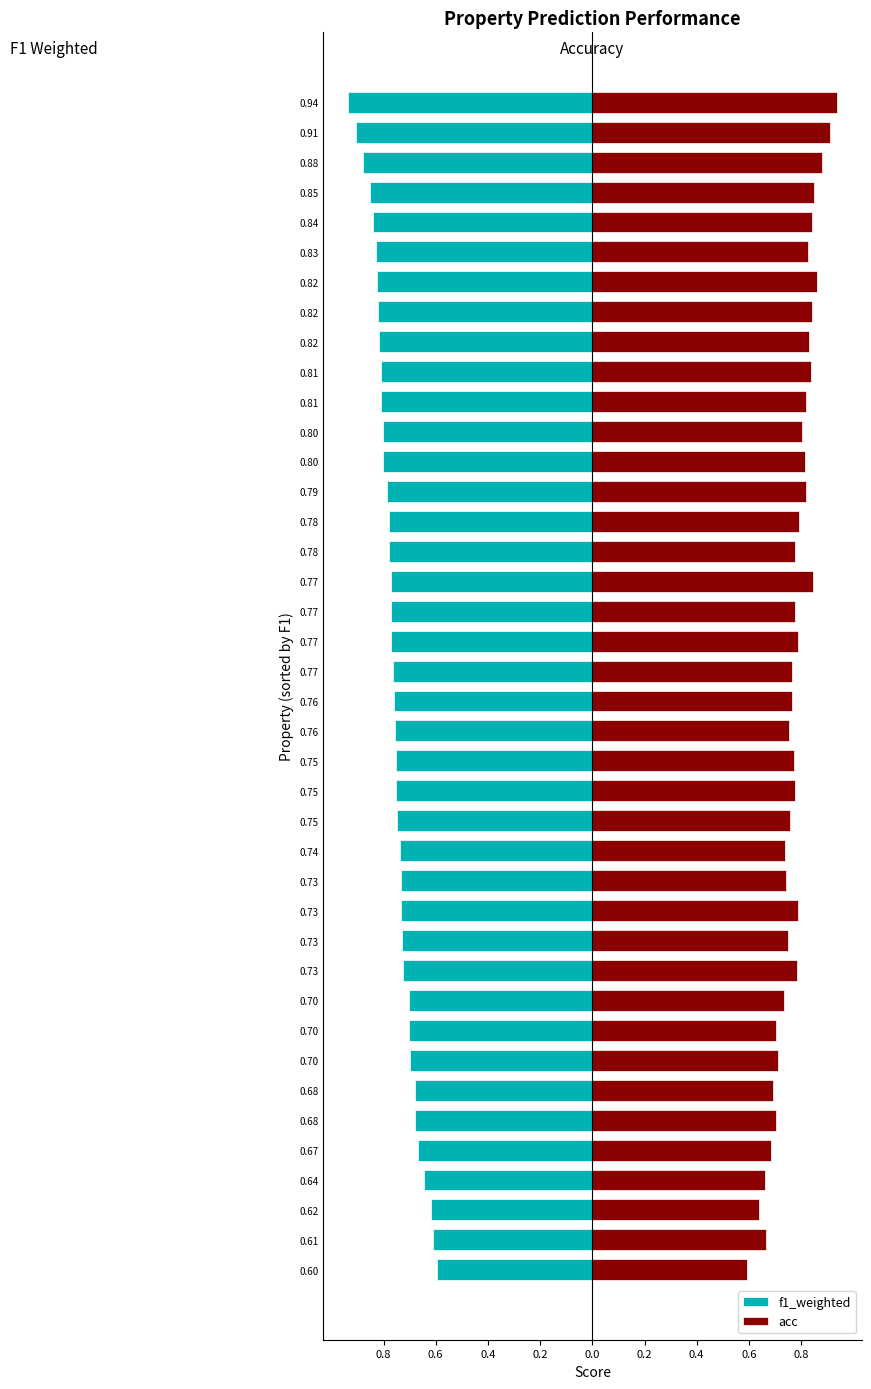

Which series has the widest spread of values?

acc